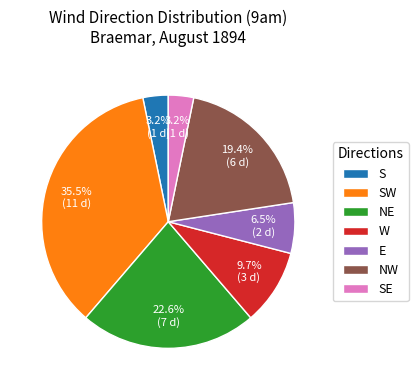

How many slices are in this pie chart?

7